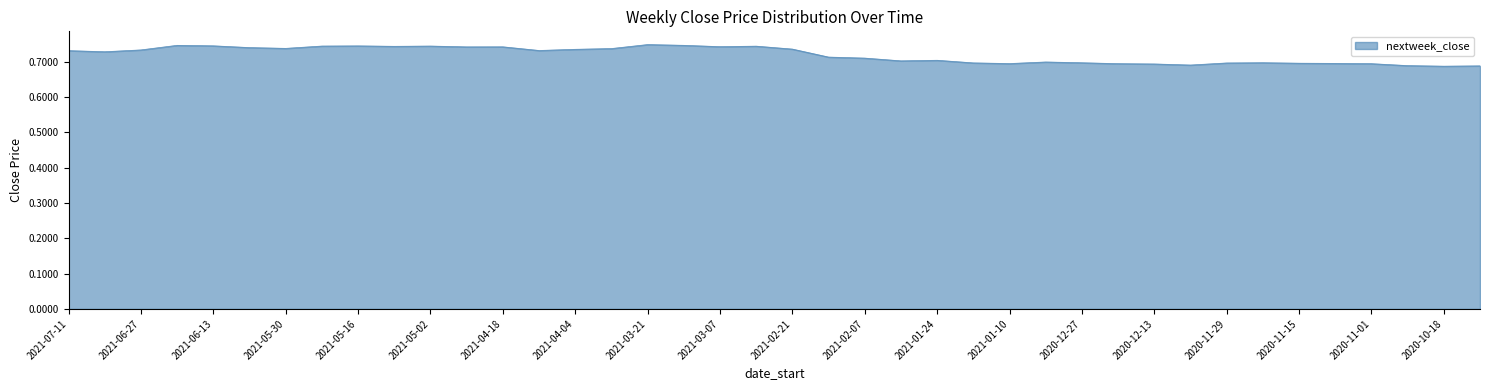

Does the chart display data point markers on the line(s)?

No